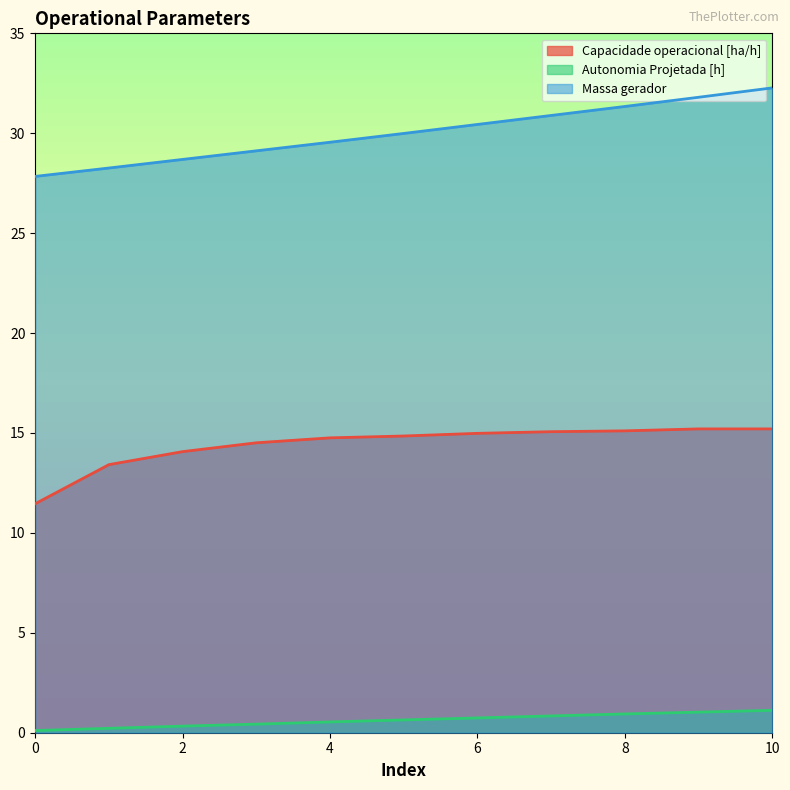

What is the value of the Autonomia Projetada [h] point at the 5th from the left?

0.5